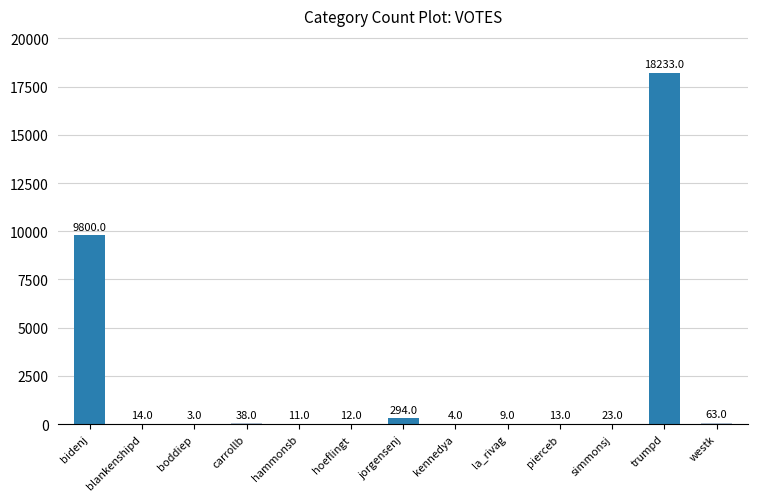

Which label corresponds to the largest value in the chart?

trumpd